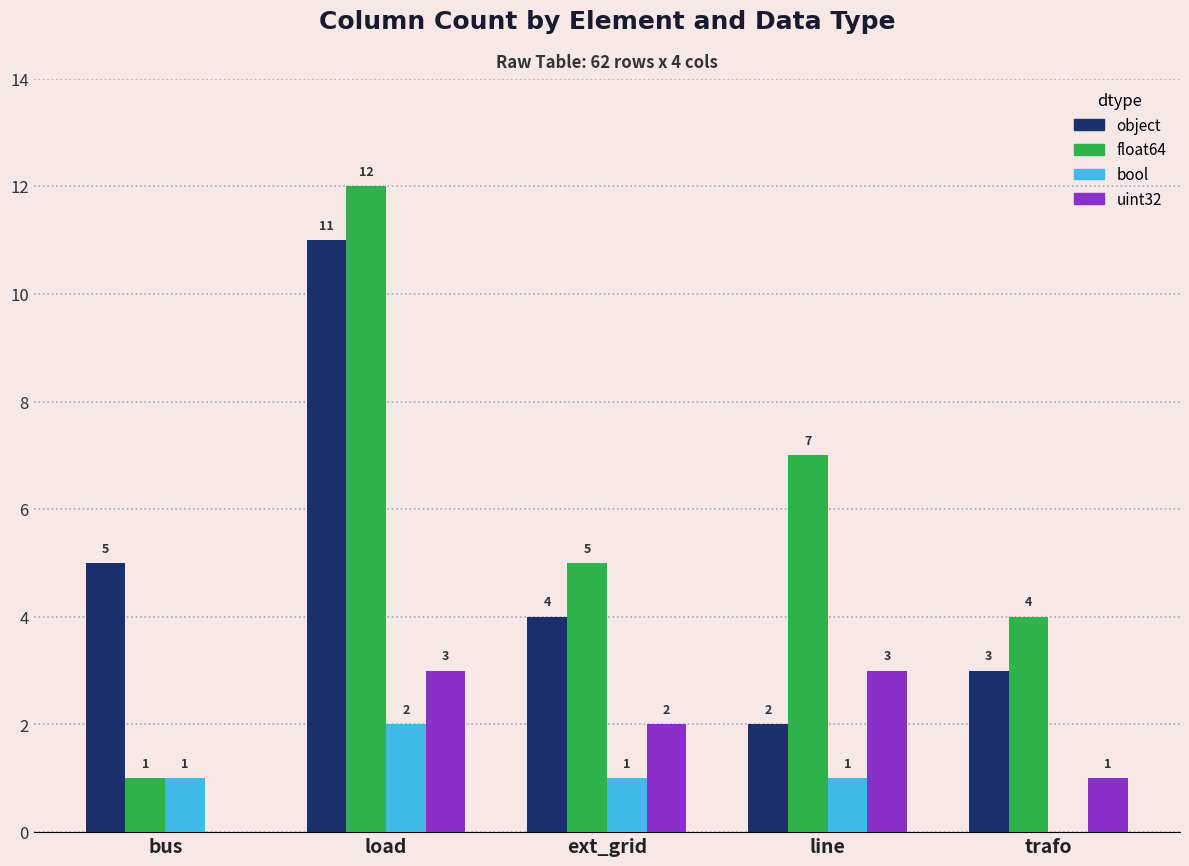

What is the maximum value shown in the chart?

12